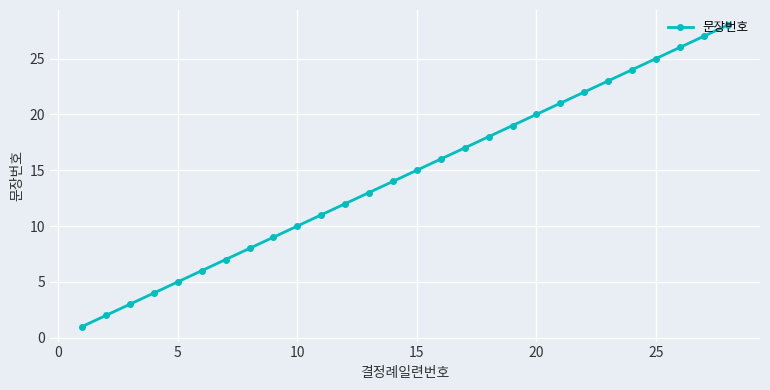

What is the maximum value shown in the chart?

28